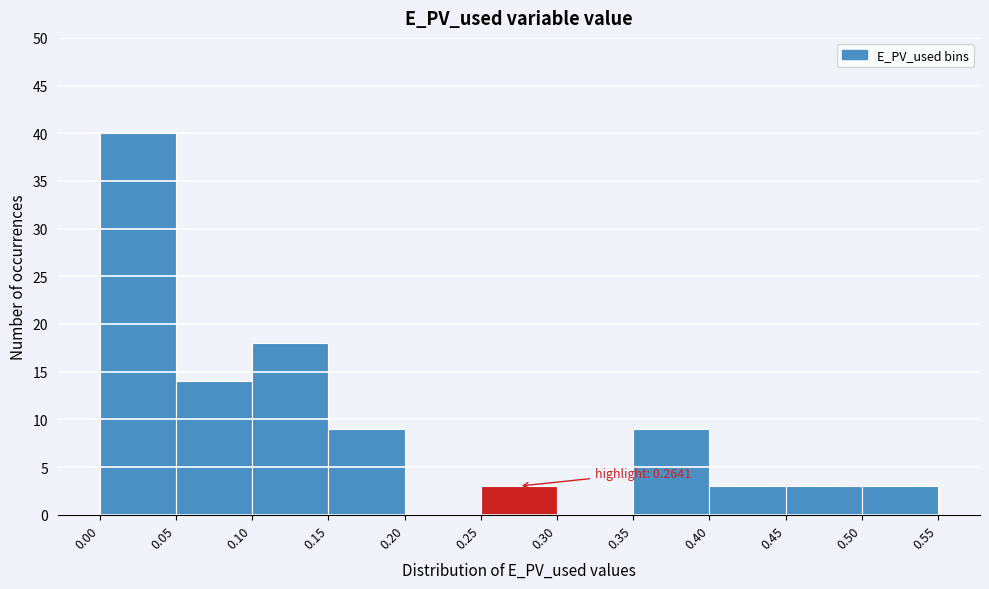

Which range on the x-axis has the tallest bar?

0.00 to 0.05